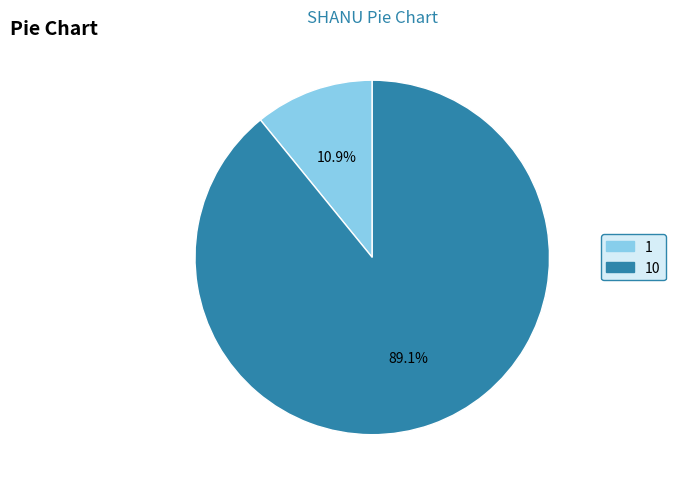

Rank the categories by value from lowest to highest.

1, 10